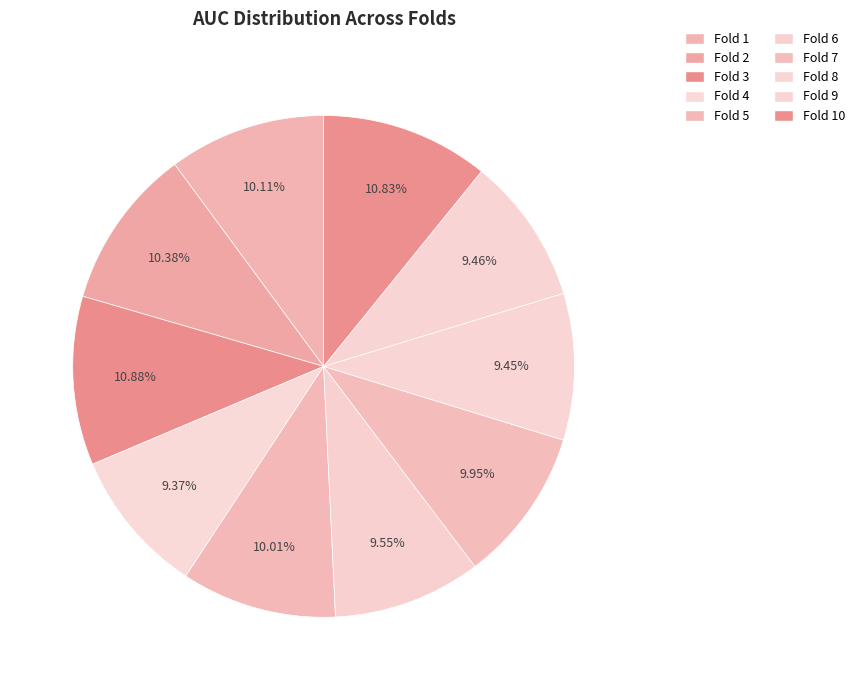

Combined, do Fold 9 and Fold 6 account for over 50%?

No